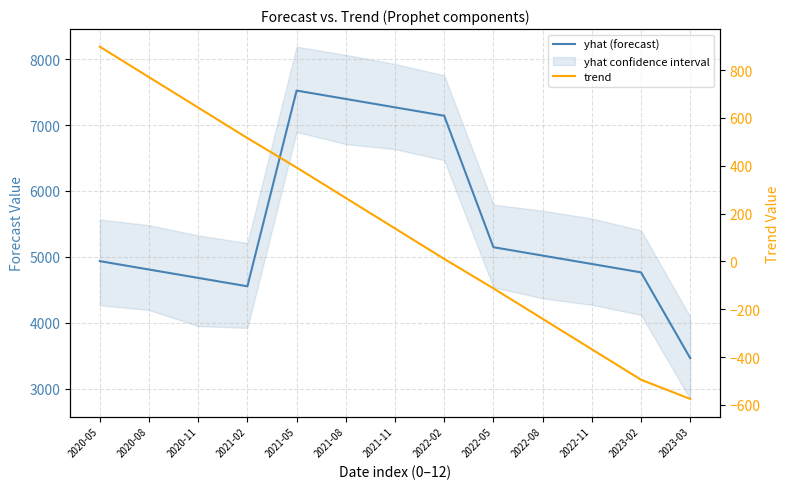

Reading right to left, extract all data points from this chart.

yhat (forecast): 2023-03=3461.5	2023-02=4763.7	2022-11=4891.1	2022-08=5018.4	2022-05=5145.8	2022-02=7141.2	2021-11=7268.6	2021-08=7395.9	2021-05=7523.2	2021-02=4552.2	2020-11=4679.6	2020-08=4806.9	2020-05=4934.3
trend: 2023-03=-574.9	2023-02=-494.6	2022-11=-367.2	2022-08=-239.9	2022-05=-112.6	2022-02=10.6	2021-11=138.0	2021-08=265.3	2021-05=392.6	2021-02=515.8	2020-11=643.2	2020-08=770.5	2020-05=897.9